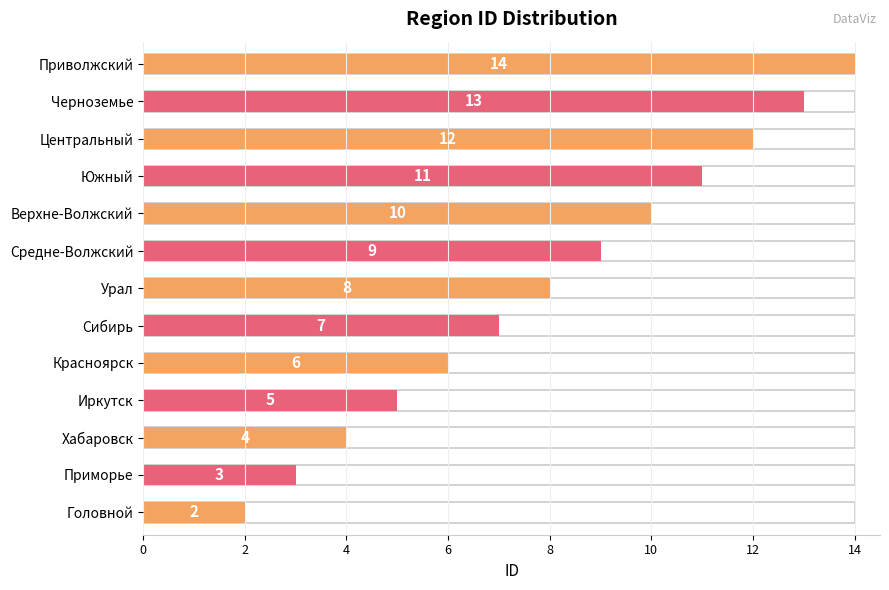

At which category does the chart reach its peak across all series?

Приволжский